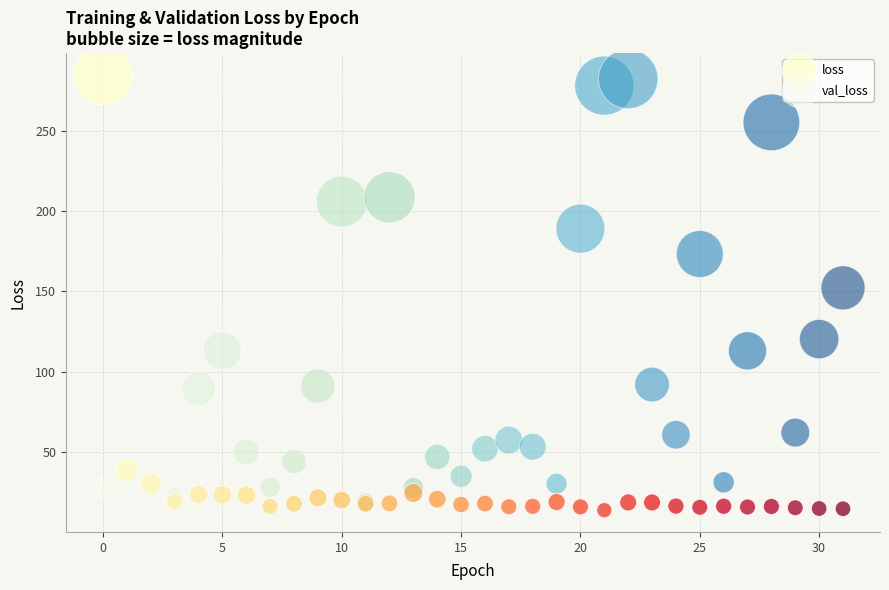

In the loss series, what Y value is closest to 149?

39.0